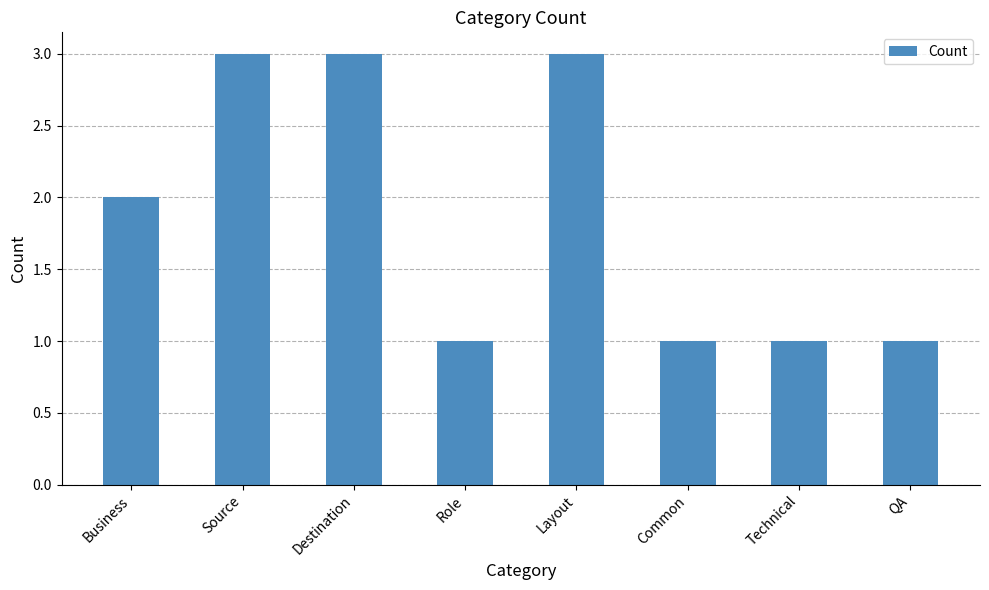

Reading left to right, list all the values displayed in this chart.

2	3	3	1	3	1	1	1